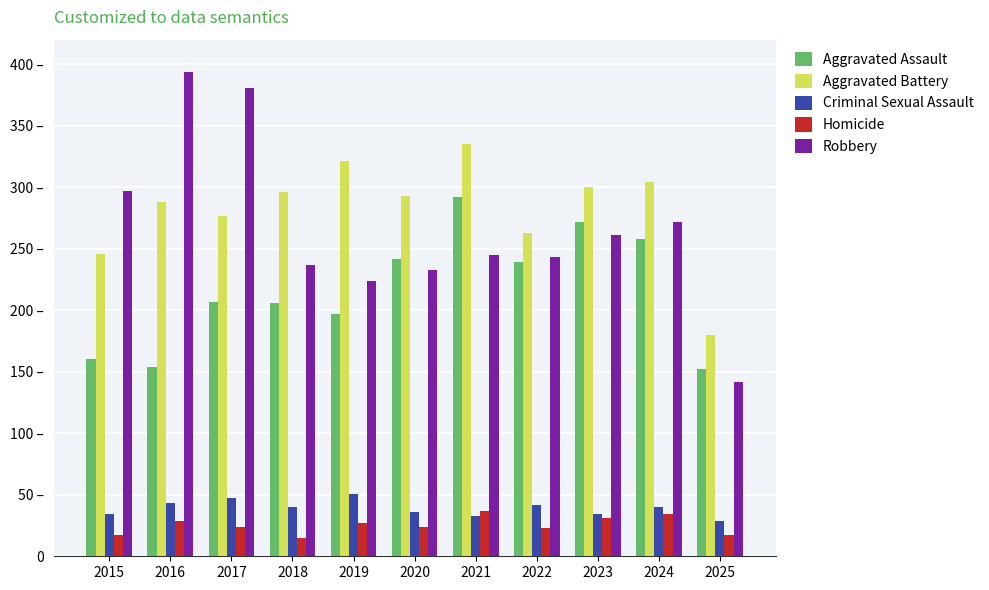

What is the difference between the second highest and second lowest values in the Robbery series?

157